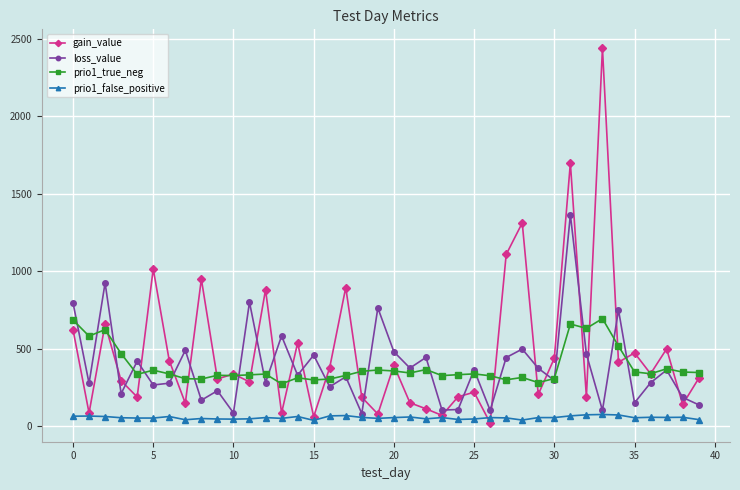

At how many categories does at least one series exceed 852?

9